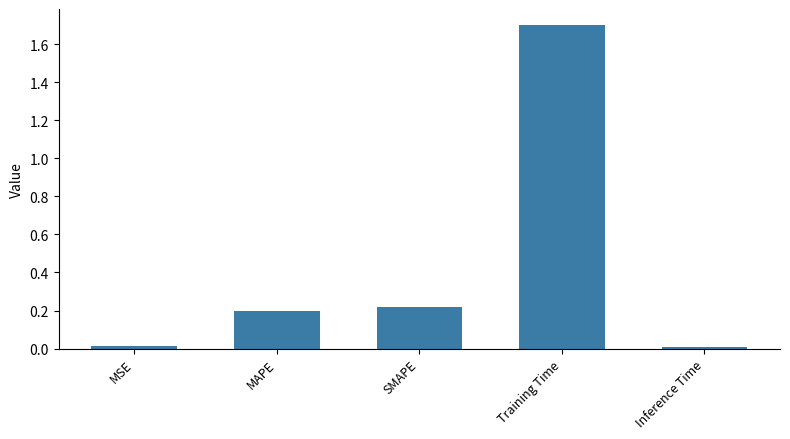

The chart shows a value of 0.4 at SMAPE. True or false?

False